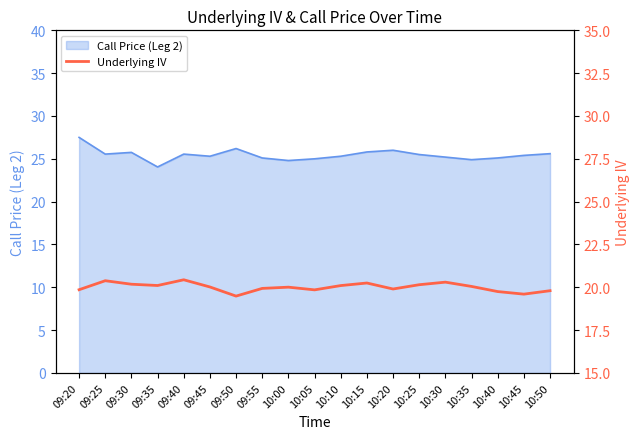

True or false: Call Price (Leg 2) has a value of 25.2 at 10:30.

True